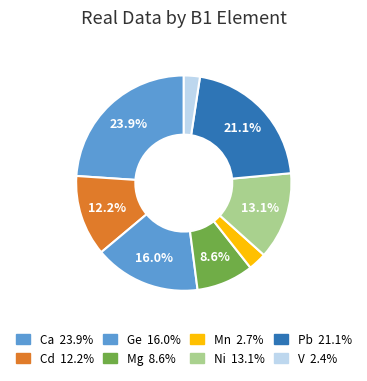

Count the number of slices in the pie.

8